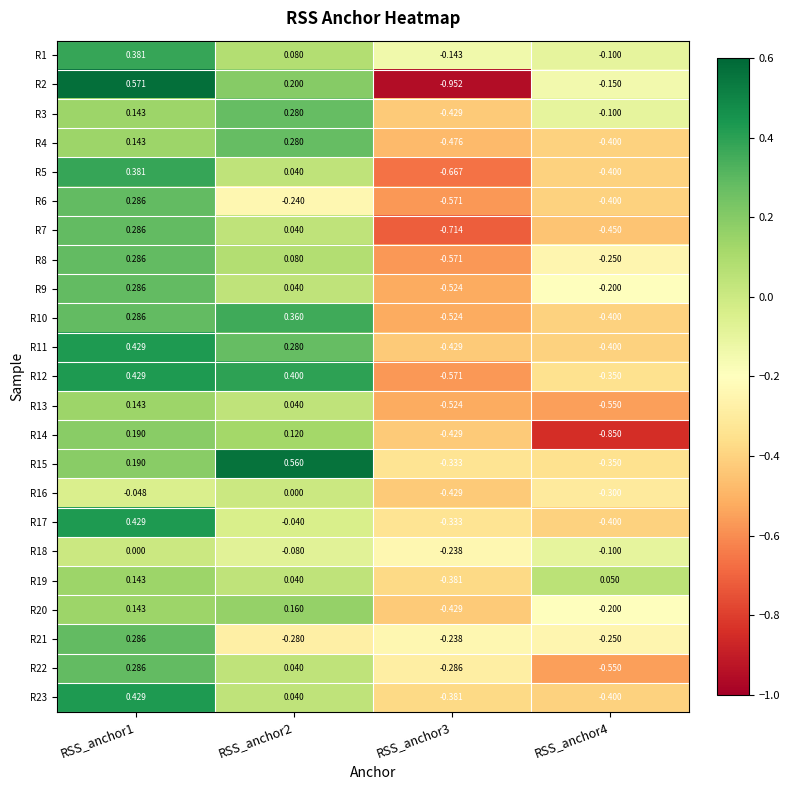

Which has a higher value, RSS_anchor1 or RSS_anchor3?

RSS_anchor1